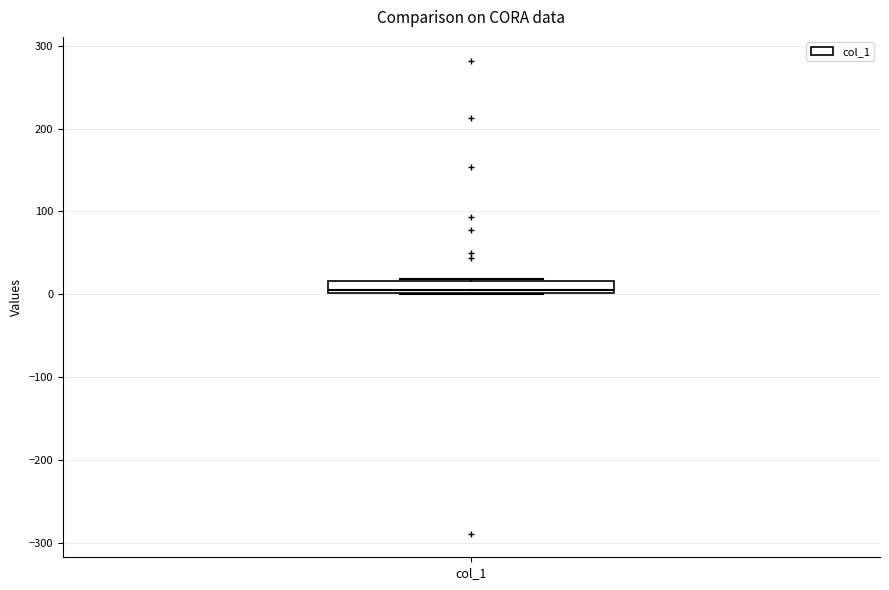

Where is the lower edge of the box for col_1 on the y-axis? The values are not printed on the chart, so give them approximately, as read against the axis.

0